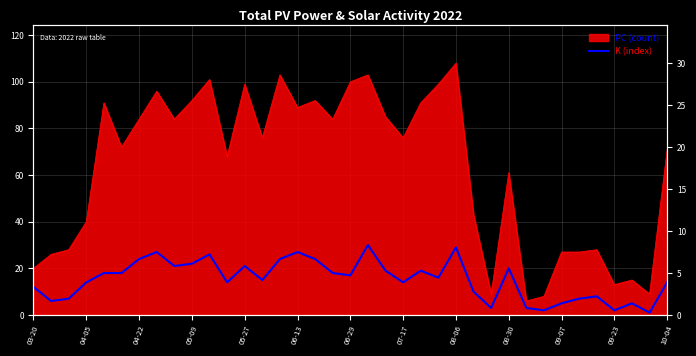

How many lines are shown in the chart?

1